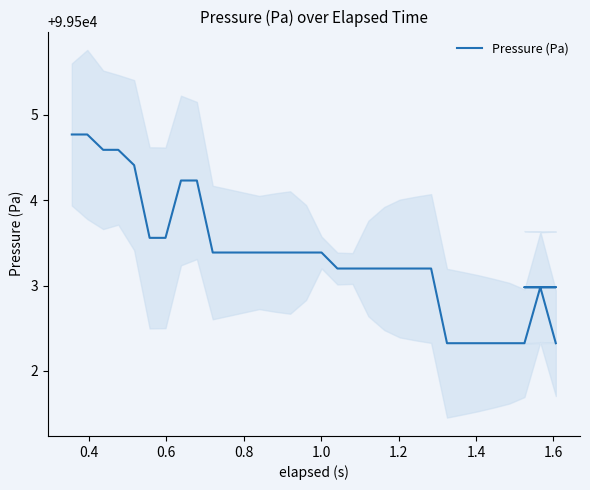

Does the chart display data point markers on the line(s)?

No